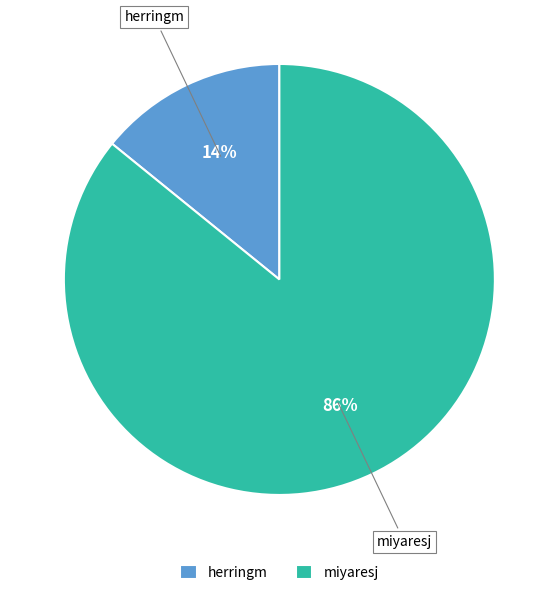

To the nearest percent, what is the difference between the largest and smallest slice percentages?

72%